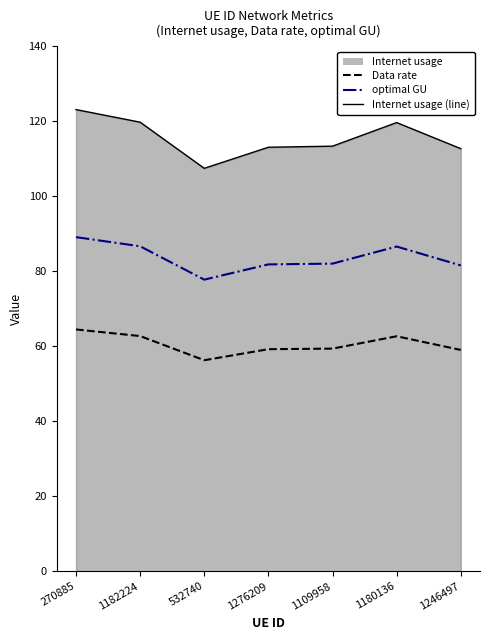

What are all the series names shown in the legend?

Data rate, optimal GU, Internet usage (line)